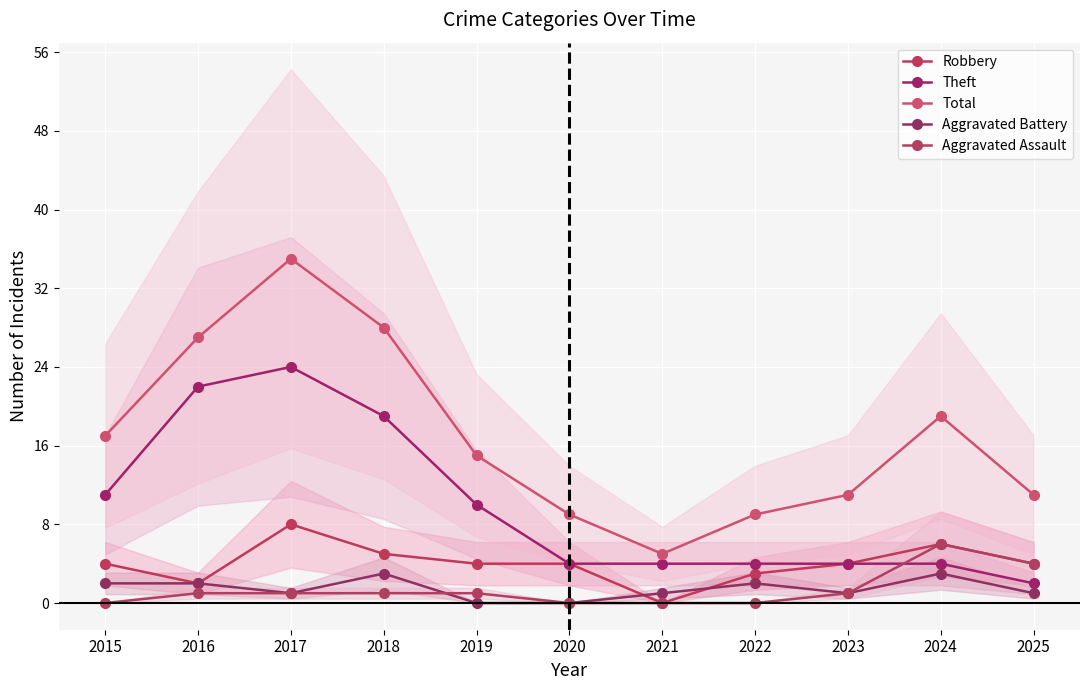

What is the difference between the maximum and second lowest values in the Robbery series?

6